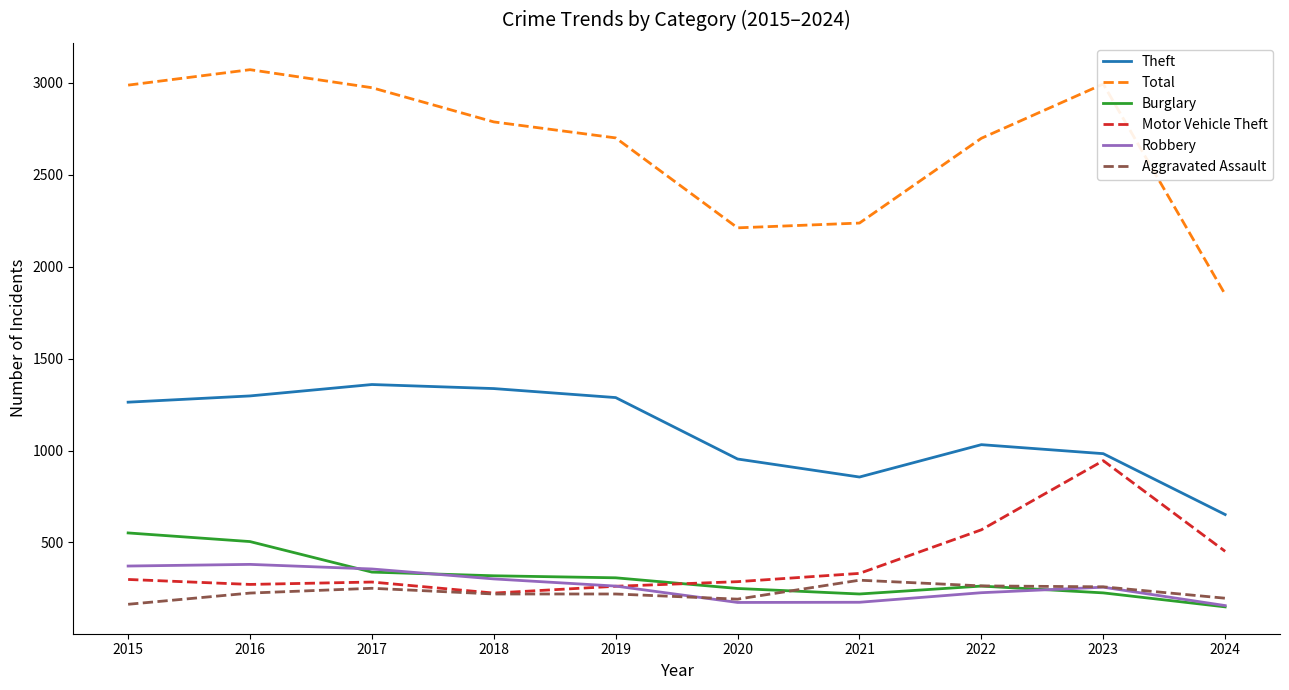

True or false: Aggravated Assault and Burglary cross at least once.

True